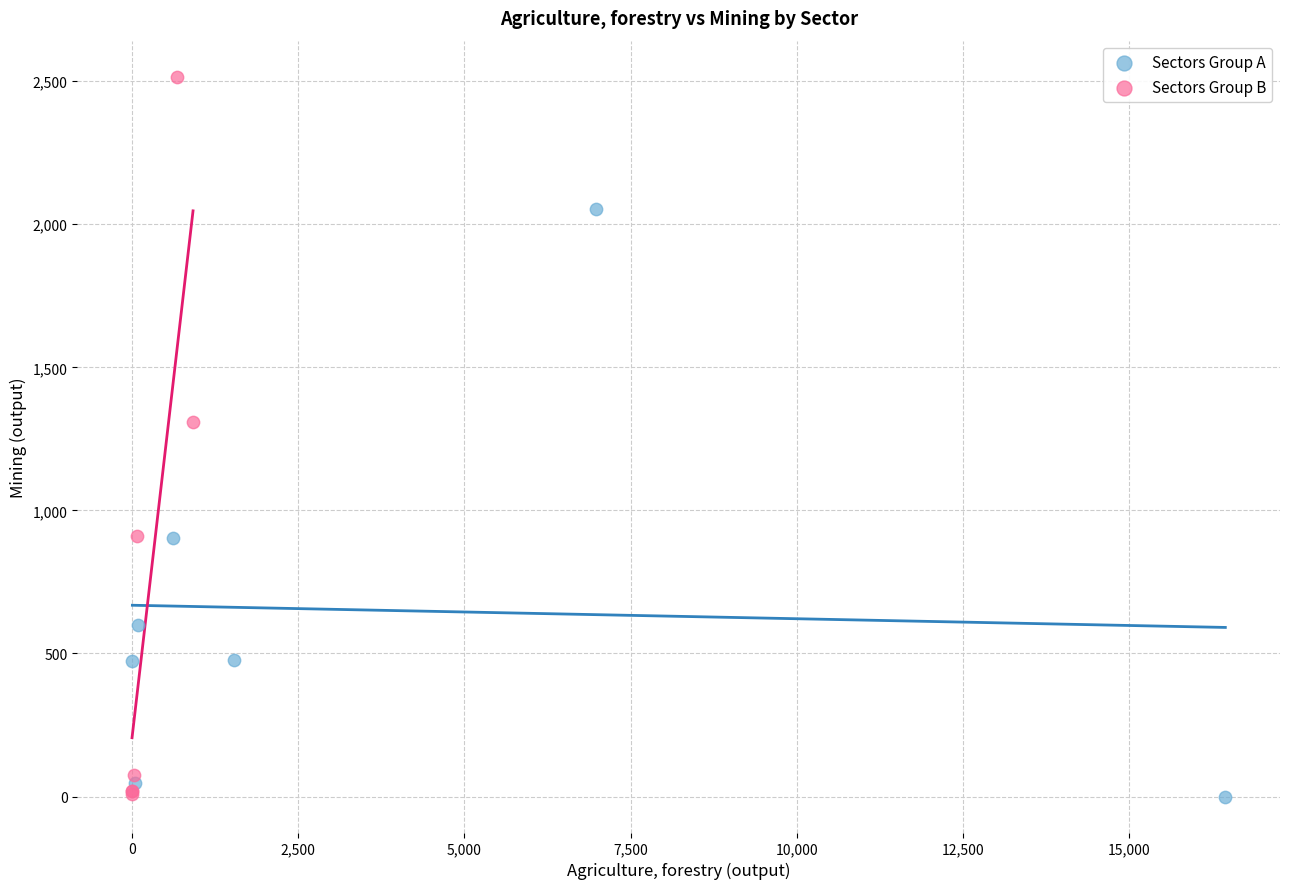

What are all the series names shown in the legend?

Sectors Group A, Sectors Group B